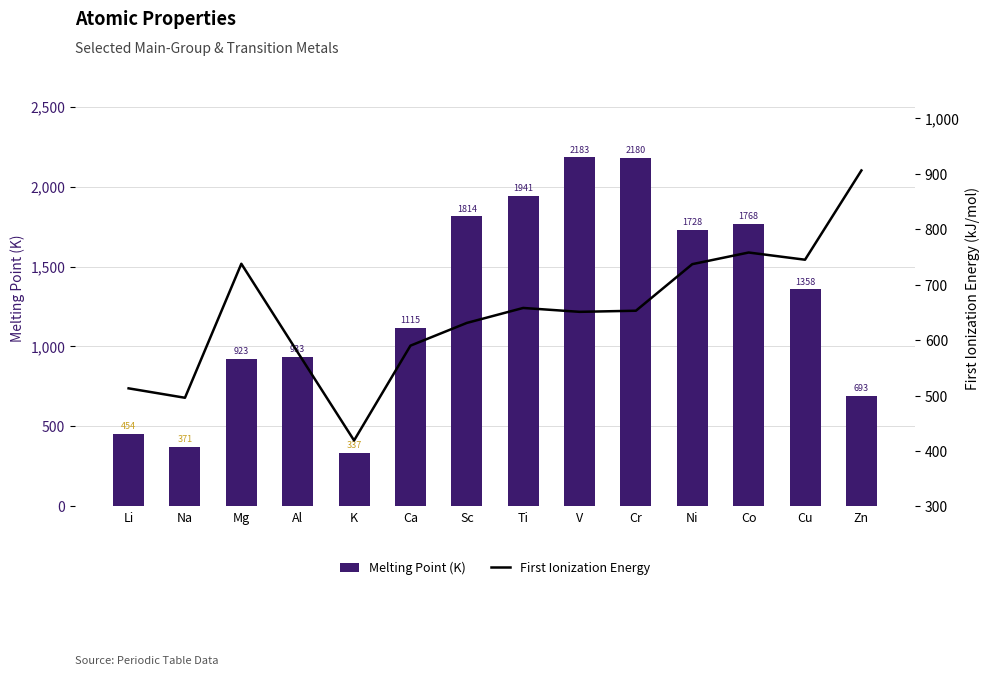

What is the label of the 8th bar from the left?

Ti